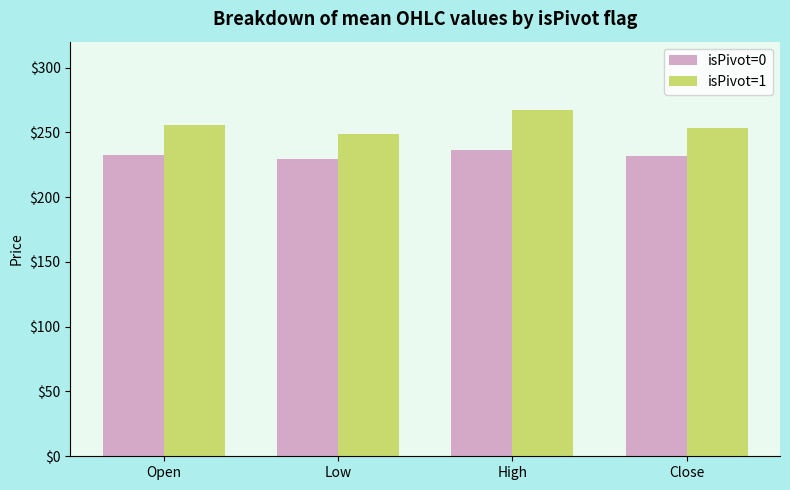

What is the approximate value of isPivot=0 at High?

236.0